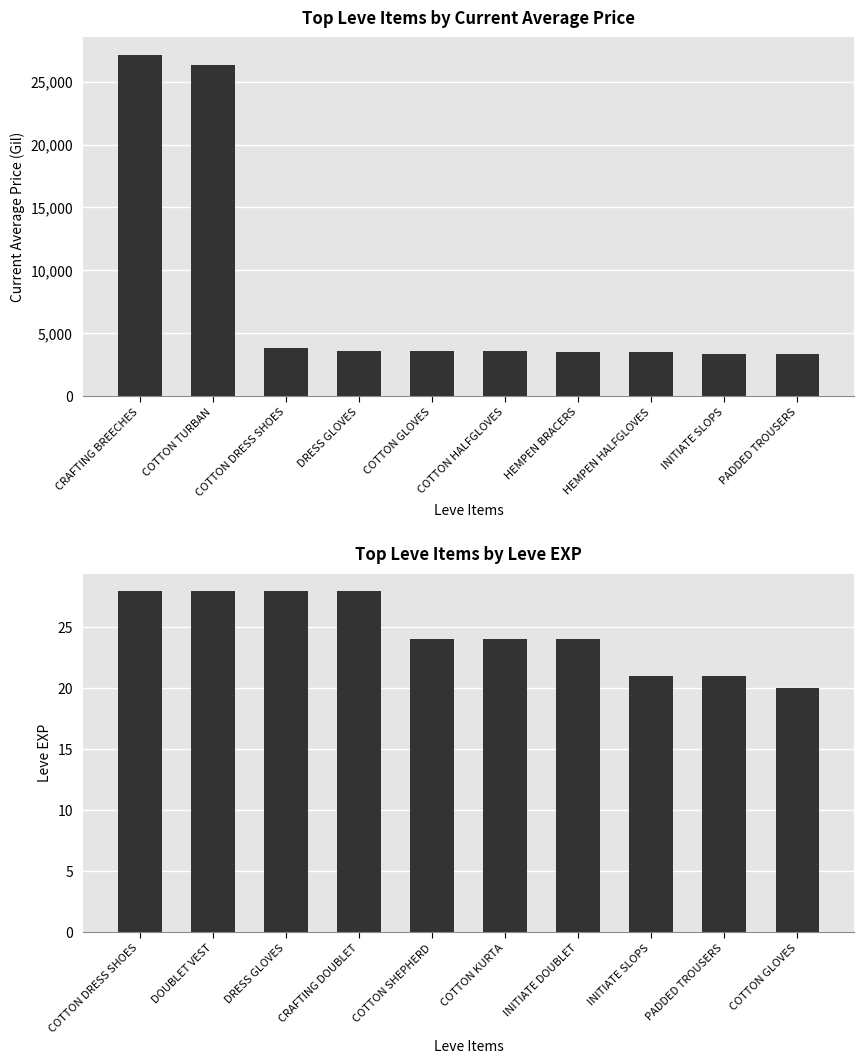

What is the average value of the currentAveragePrice series?

8167